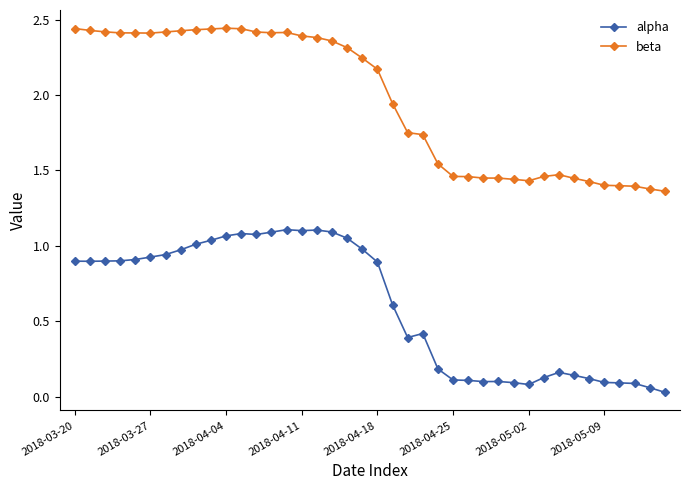

True or false: beta has more than 0 interior local peaks.

True